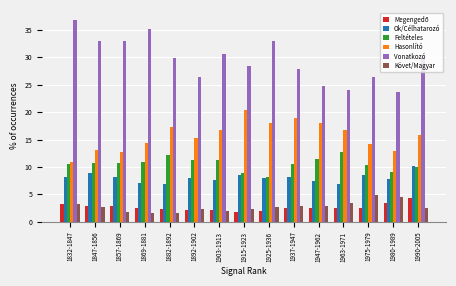

What is the average value of the Követ/Magyar series?

2.8